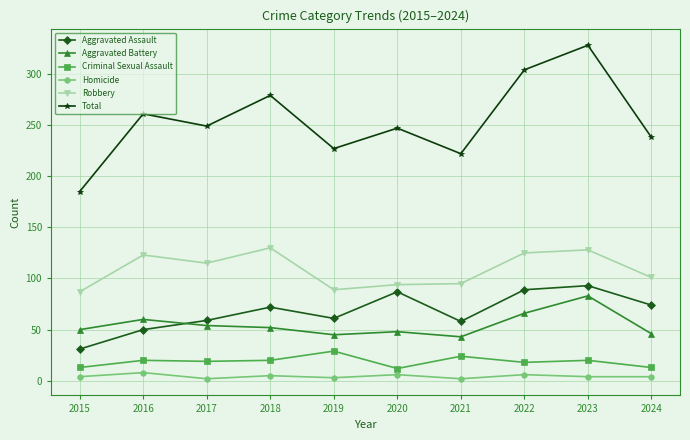

At which category is the sum across all series the highest?

2023